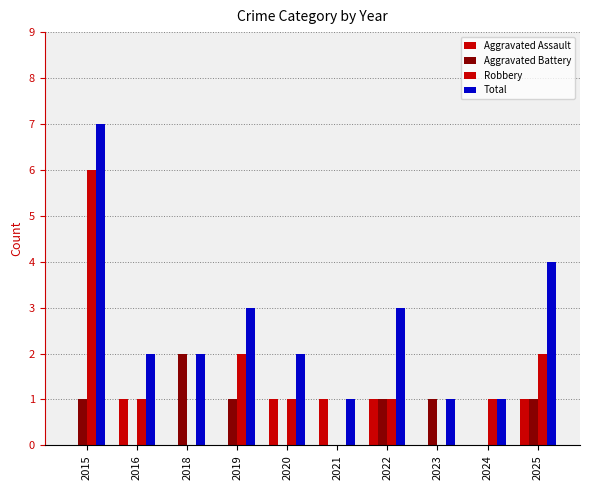

Where does the Robbery series first go above 1?

2015